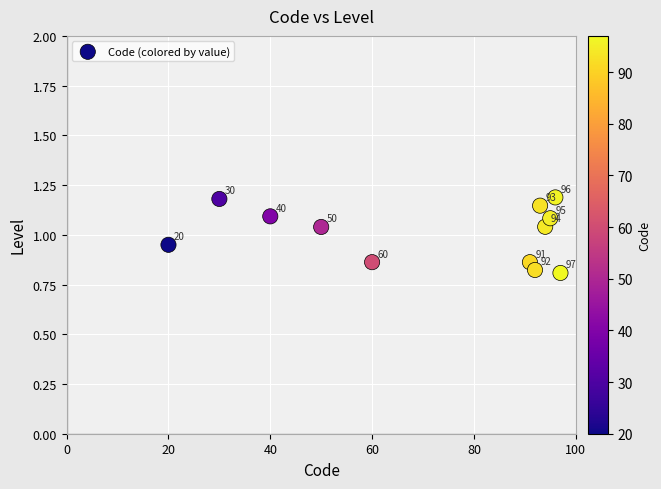

What is the average X value?

71.5